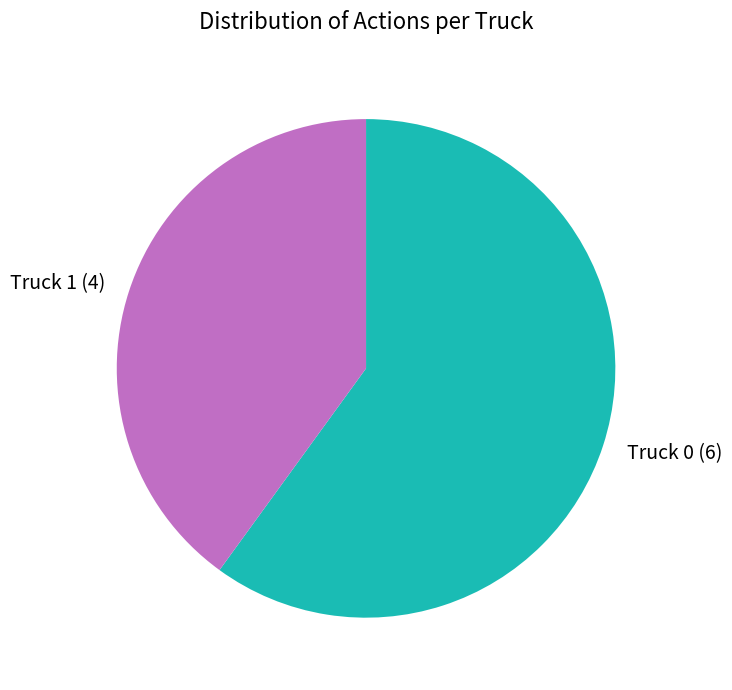

True or false: Truck 1 accounts for 32% of the total.

False